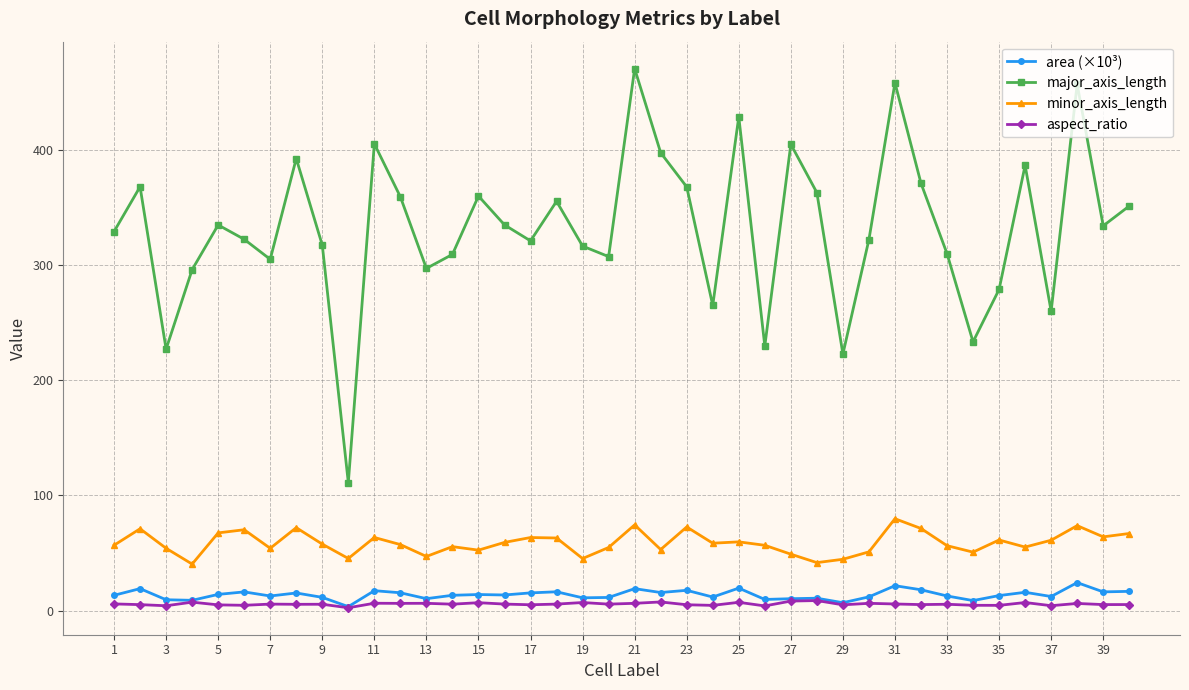

Which series has the largest total across all categories?

major_axis_length